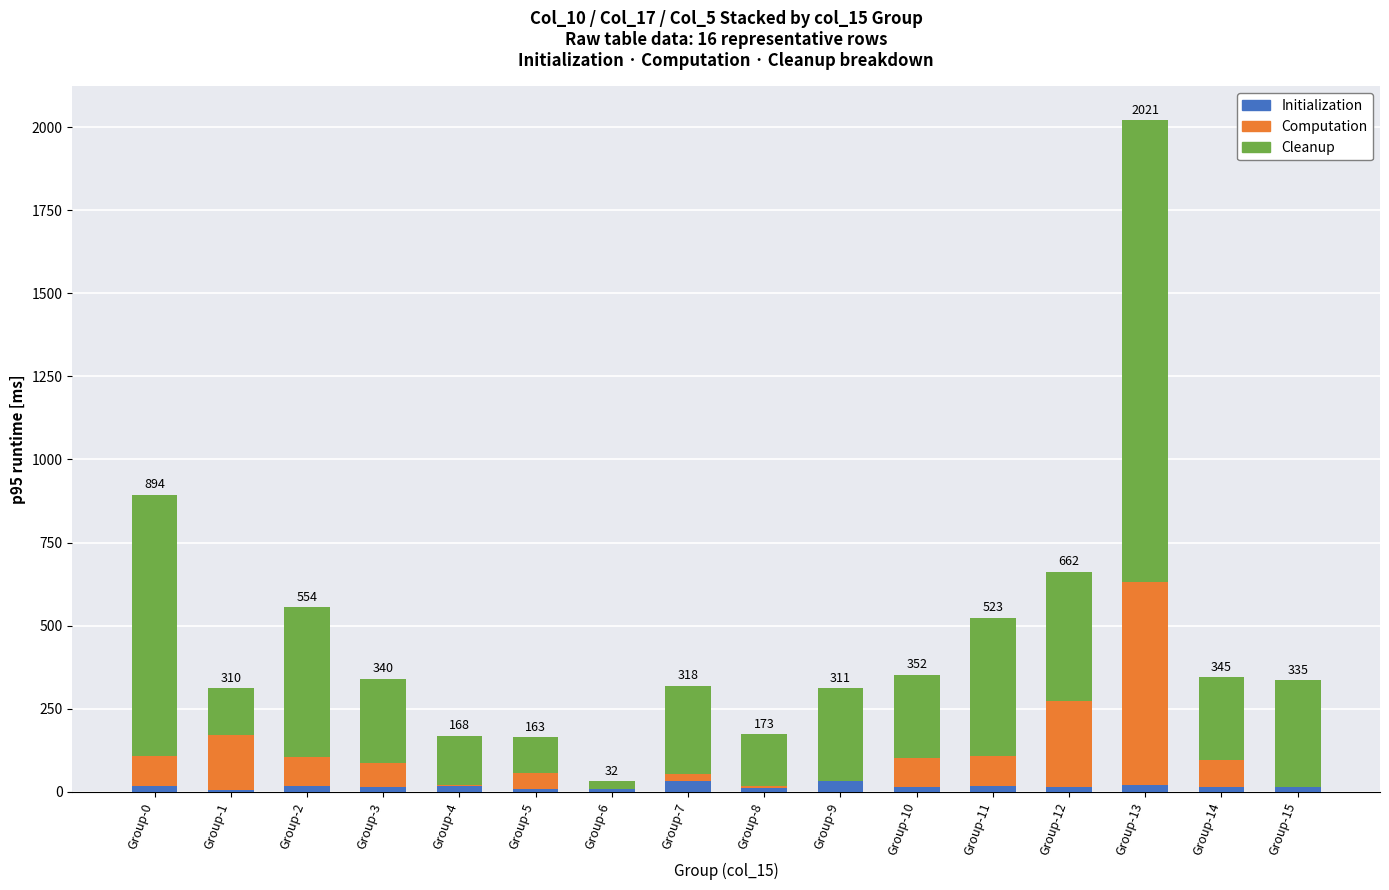

At which category is the sum across all series the highest?

Group-13